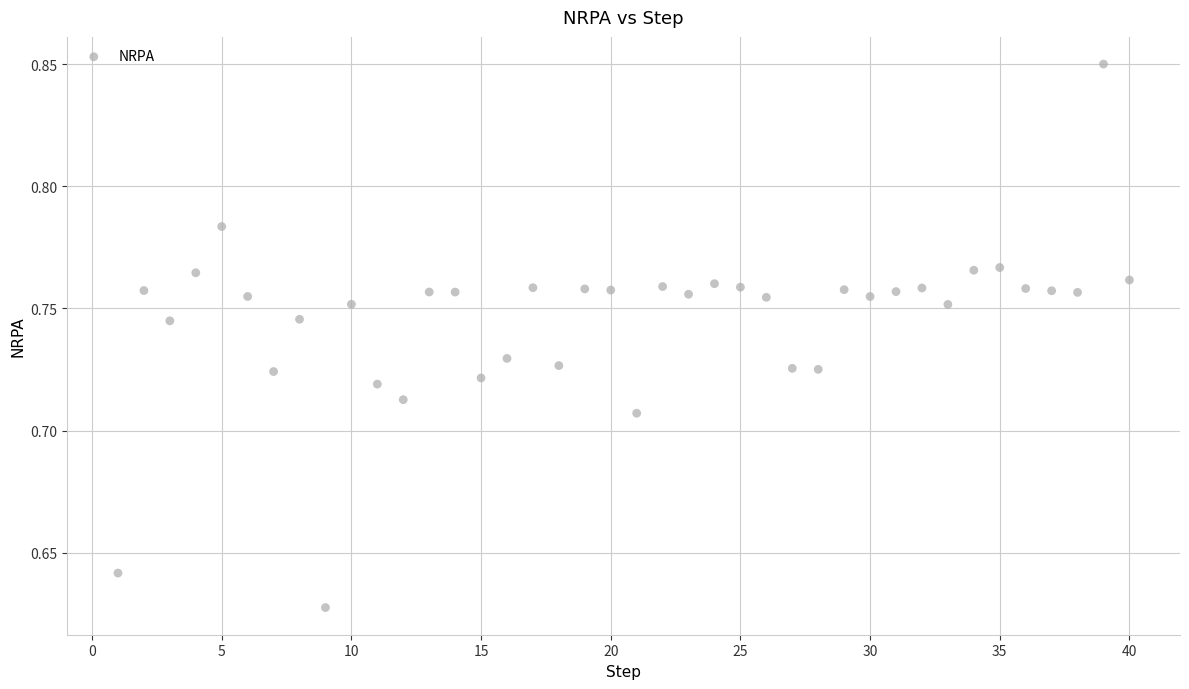

What is the range of X values (max minus min)?

39.0